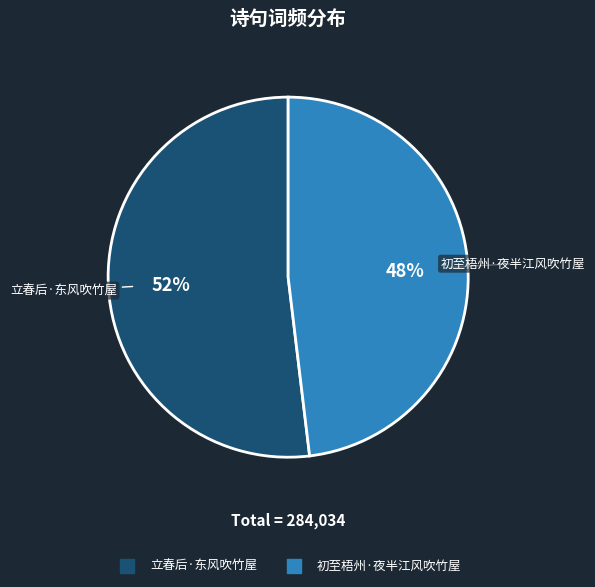

To the nearest percent, what is the average slice percentage?

50%